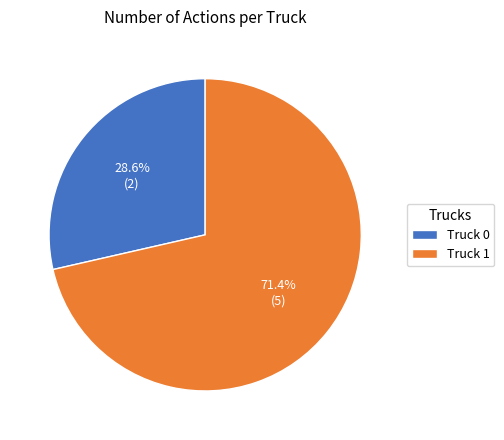

What is the smallest slice in the pie chart?

Truck 0